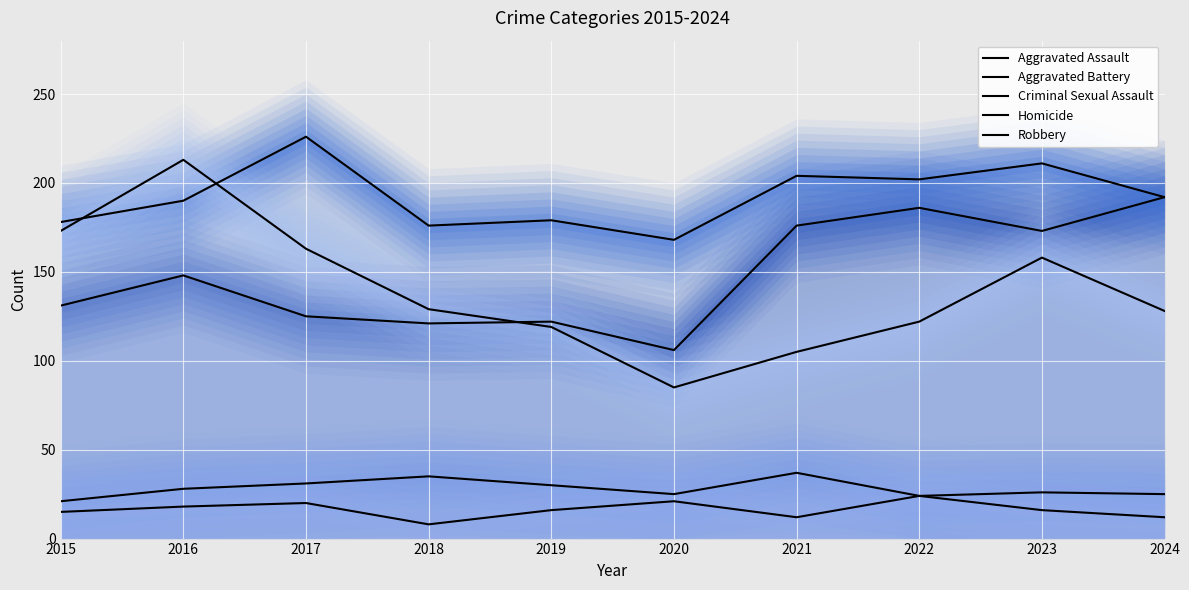

How many data points in Robbery are above 129?

4